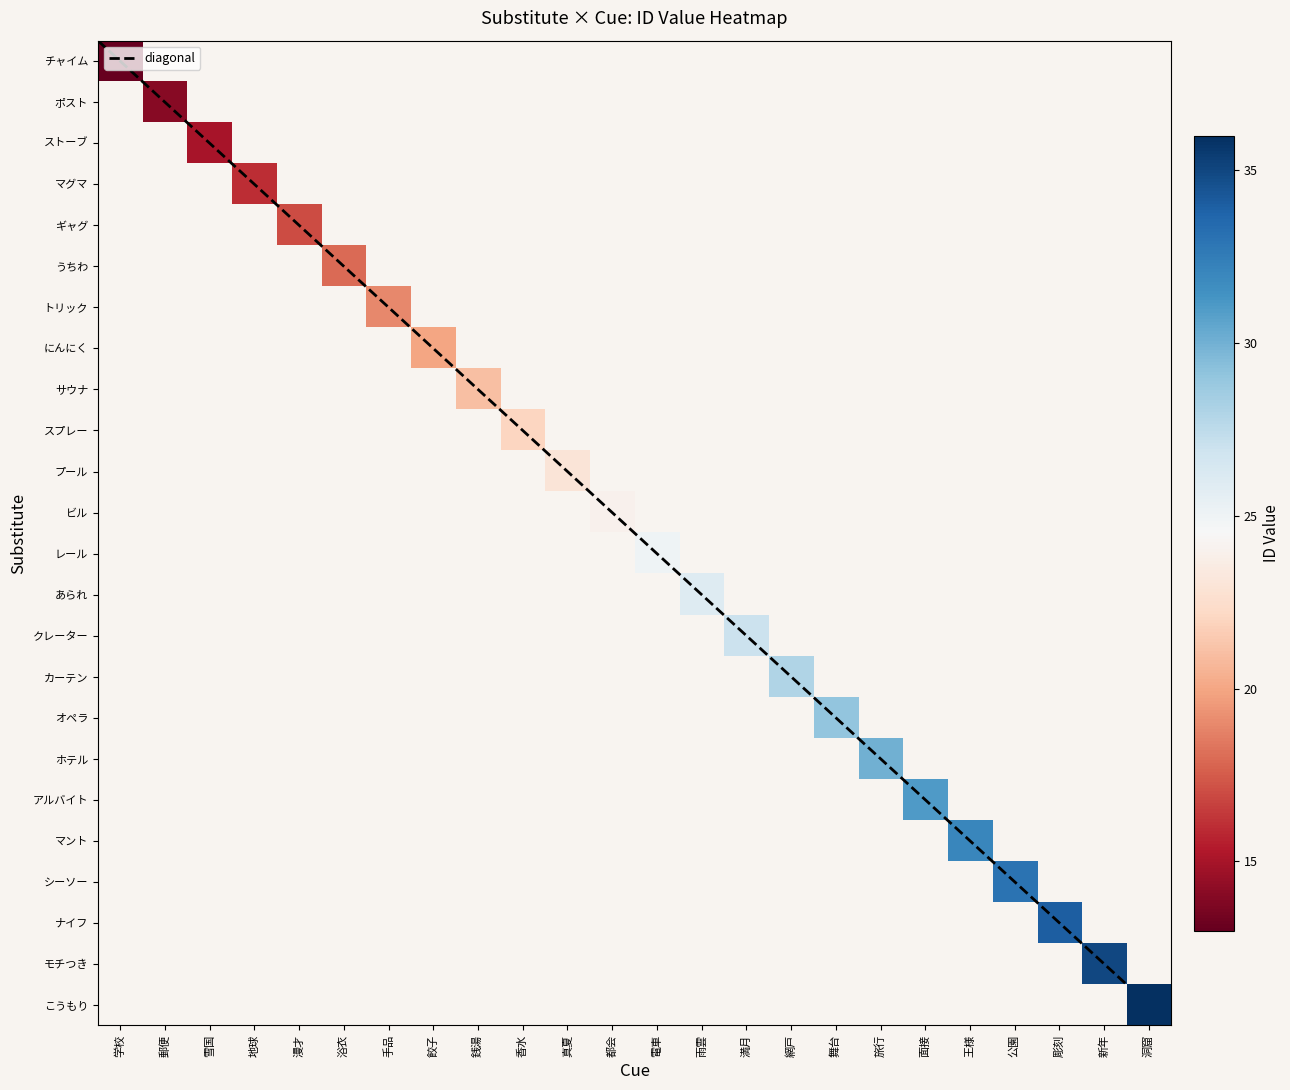

Rank the series by their maximum value, from lowest to highest.

チャイム, ポスト, ストーブ, マグマ, ギャグ, うちわ, トリック, にんにく, サウナ, スプレー, プール, ビル, レール, あられ, クレーター, カーテン, オペラ, ホテル, アルバイト, マント, シーソー, ナイフ, モチつき, こうもり, diagonal